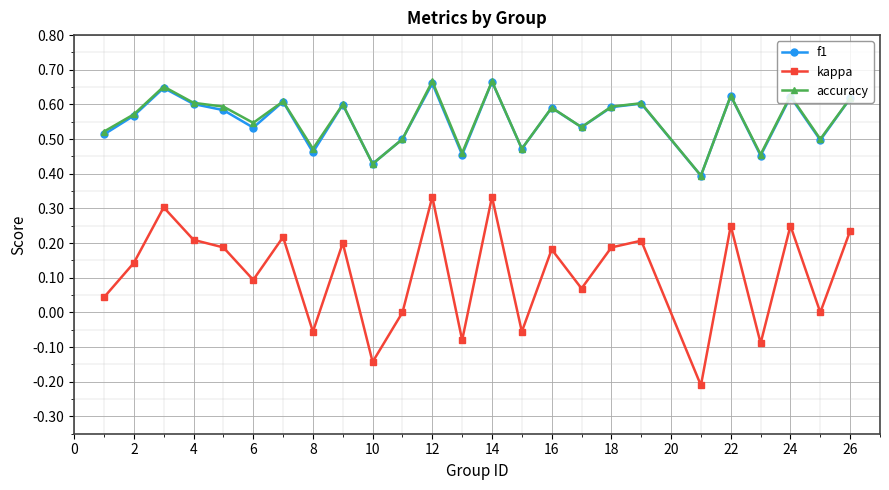

What are all the series names shown in the legend?

f1, kappa, accuracy